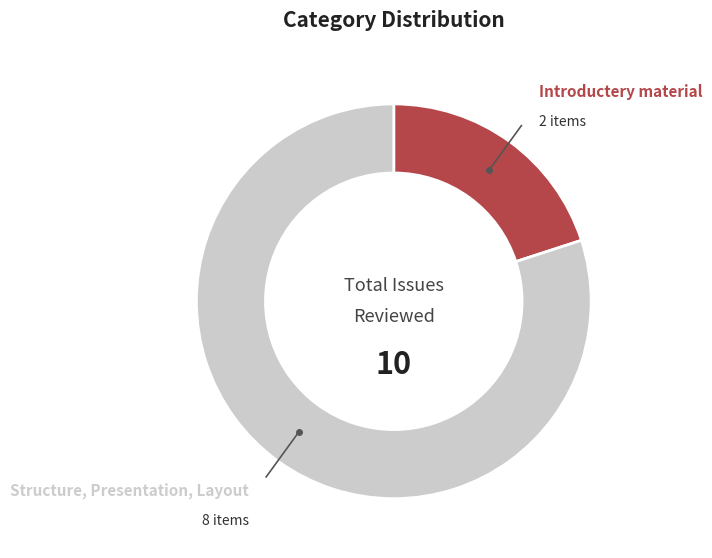

Combined, do Introductery material and Structure, Presentation, Layout account for over 50%?

Yes